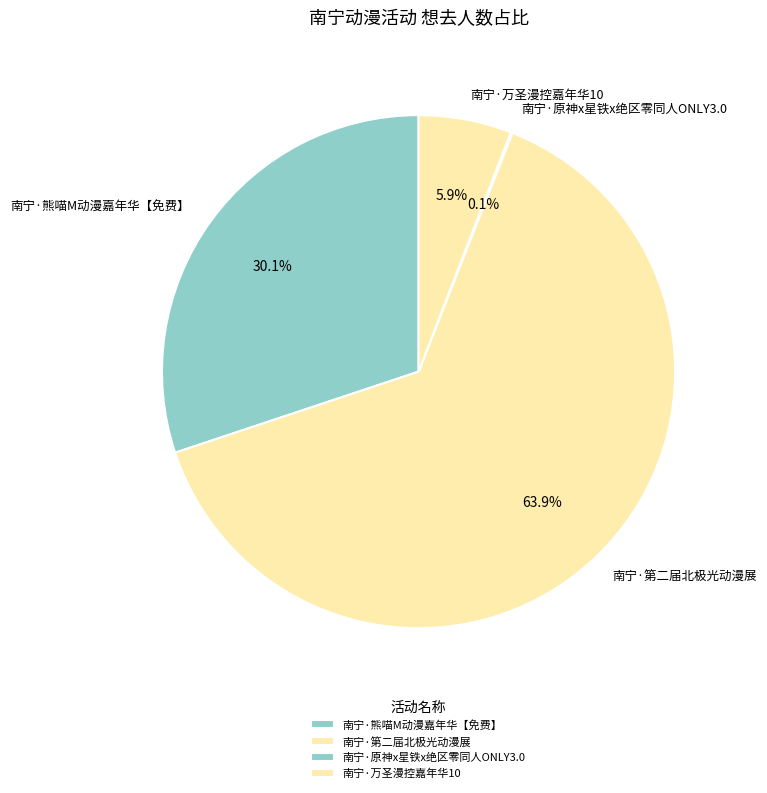

Is there a majority slice in this chart?

Yes